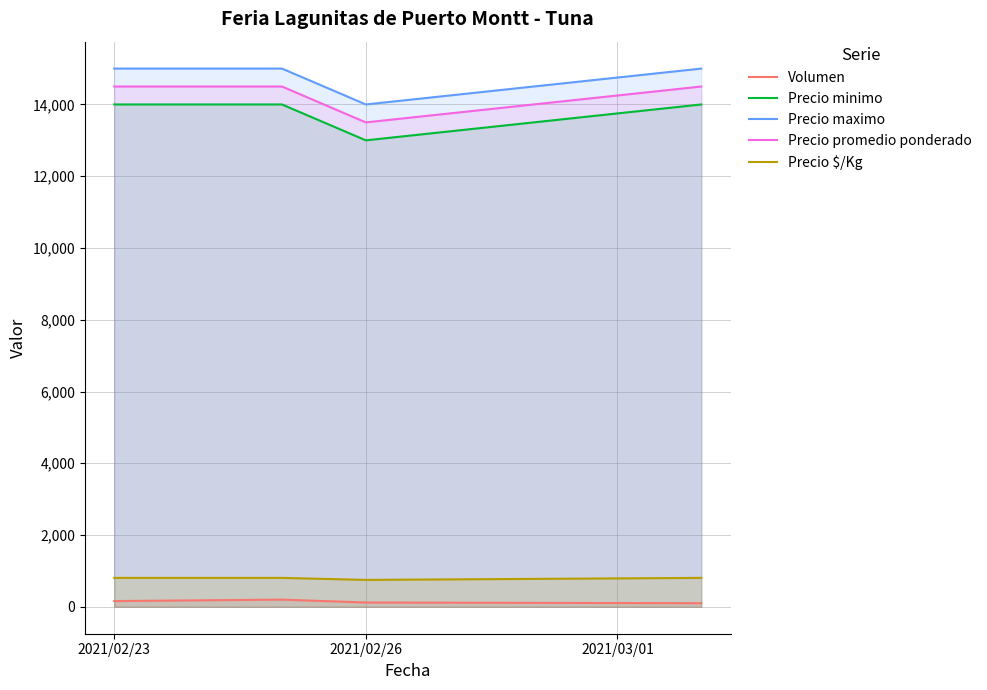

What is the difference between the maximum and minimum values in the Precio maximo series?

1000